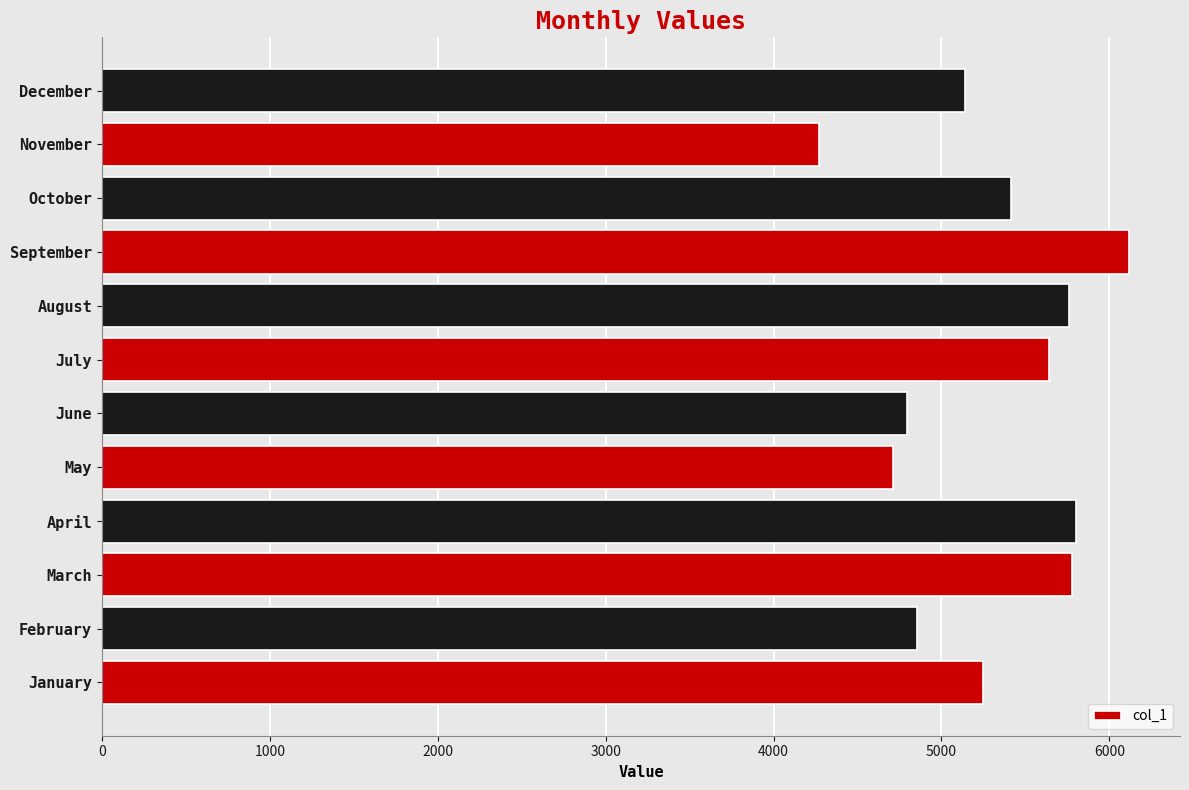

How many categories are shown in the chart?

12